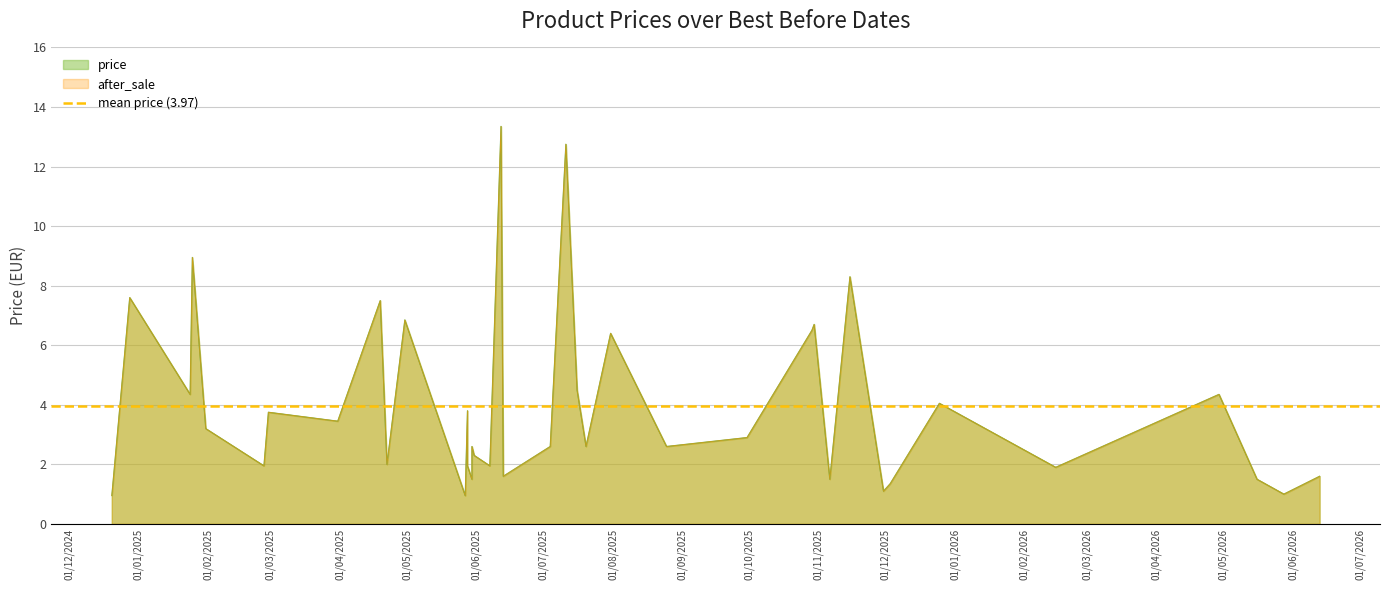

True or false: after_sale has a value of 1.0 at 2025-05-30.

False